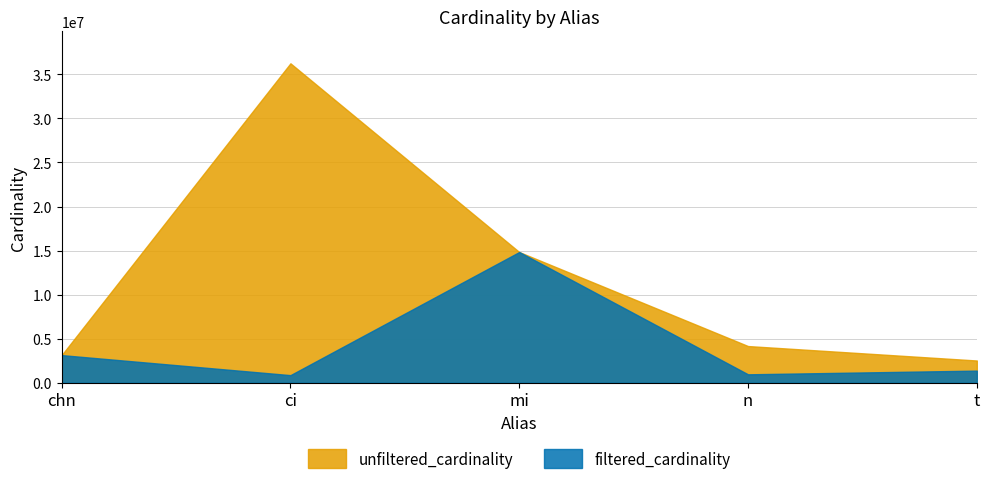

Is the value of unfiltered_cardinality at t greater than the value of filtered_cardinality at n?

Yes